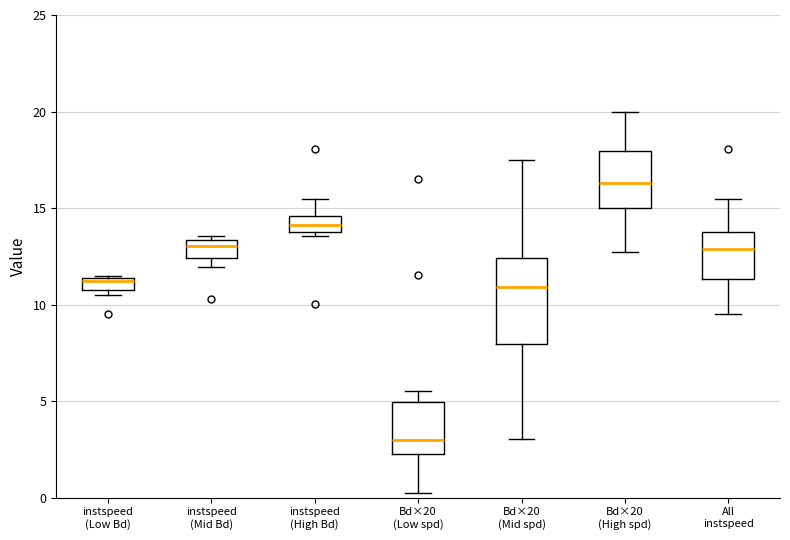

Where does the median line of the box for instspeed (Mid Bd) sit on the y-axis? The values are not printed on the chart, so give them approximately, as read against the axis.

13.0